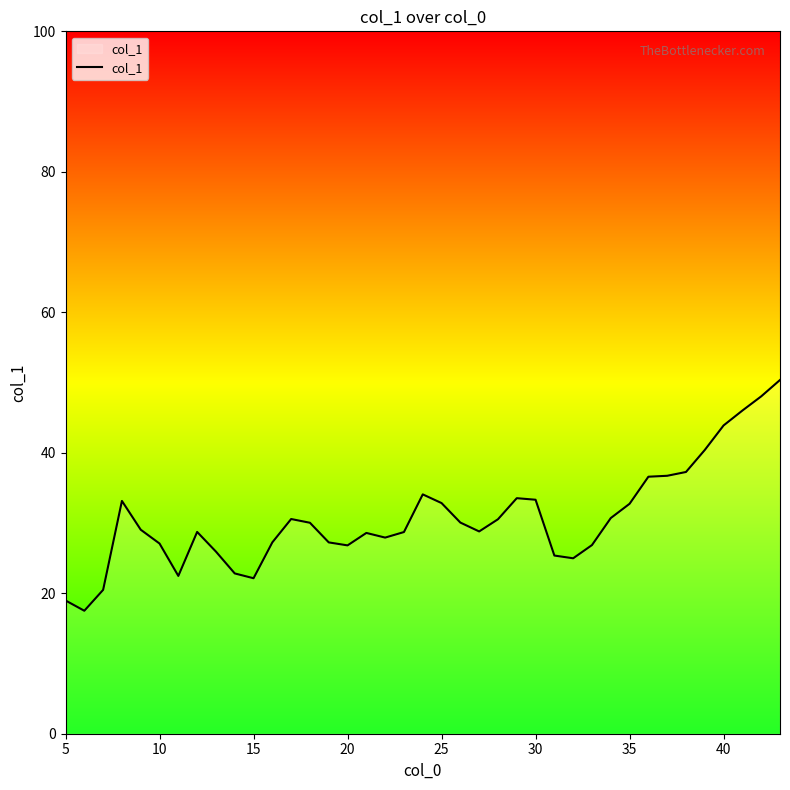

What is the minimum value shown in the chart?

17.5